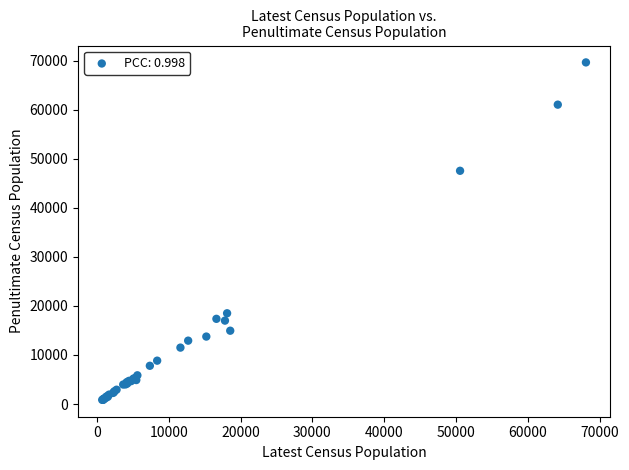

What Y value in the scatter plot is closest to 35257?

47560